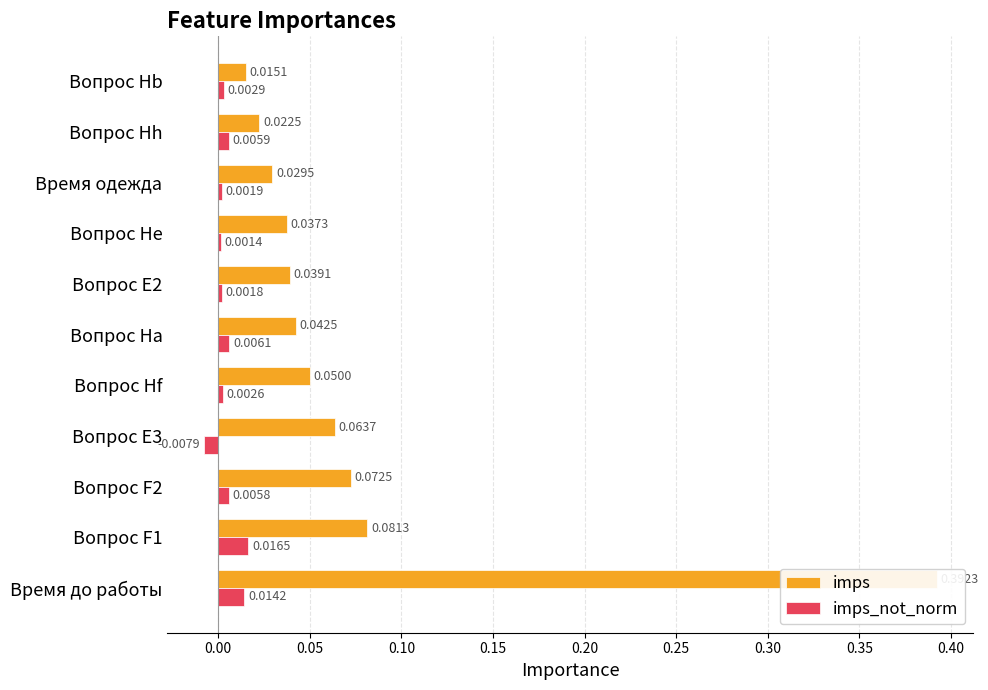

What is the average value of the imps series?

0.1